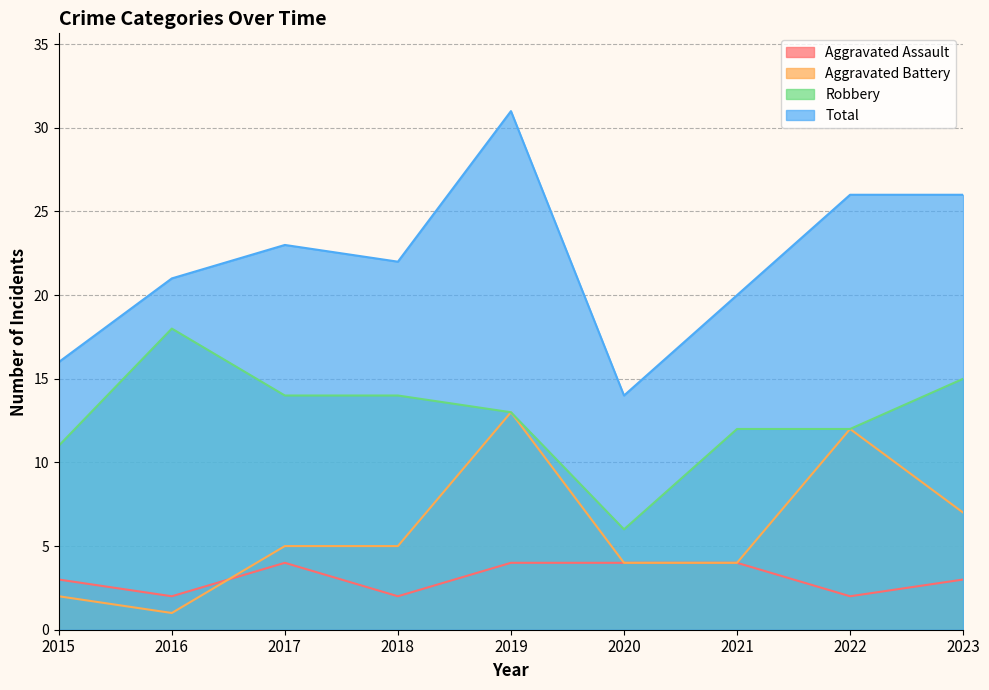

What is the value of the Aggravated Battery point at the 6th from the left?

4